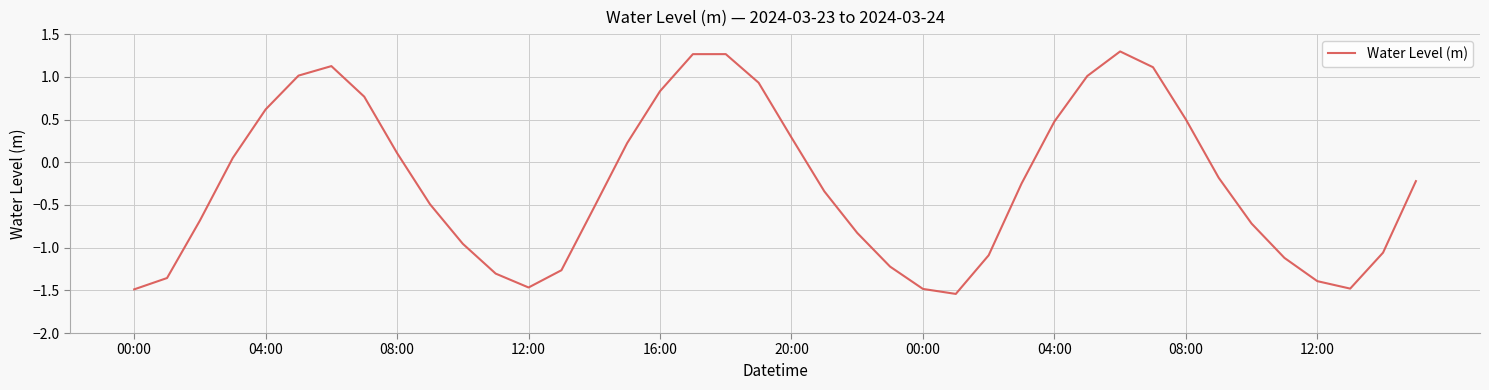

What is the difference between the maximum and minimum values?

2.8